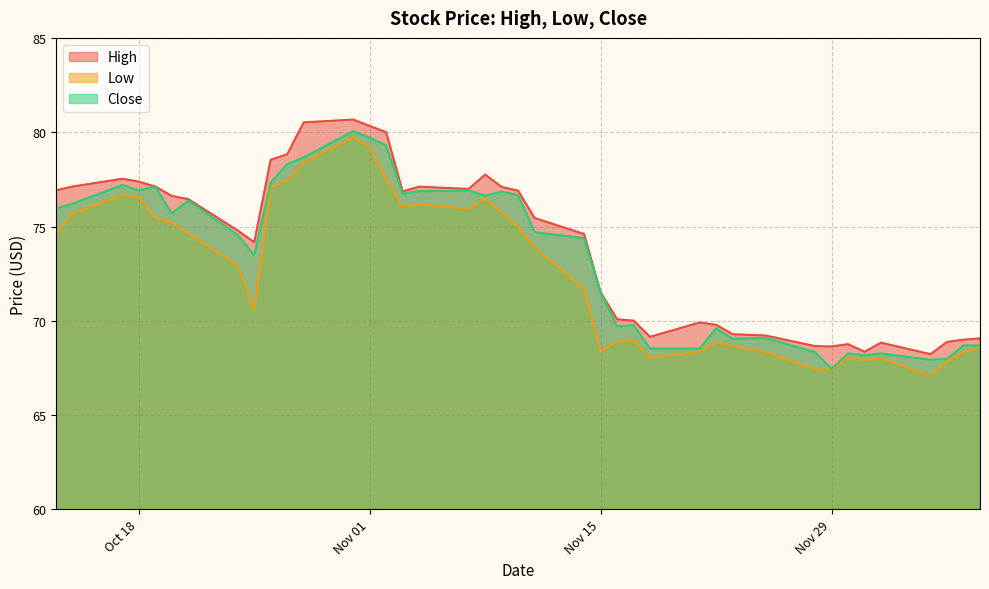

What value does the Close series have at 2016-11-09?

76.8